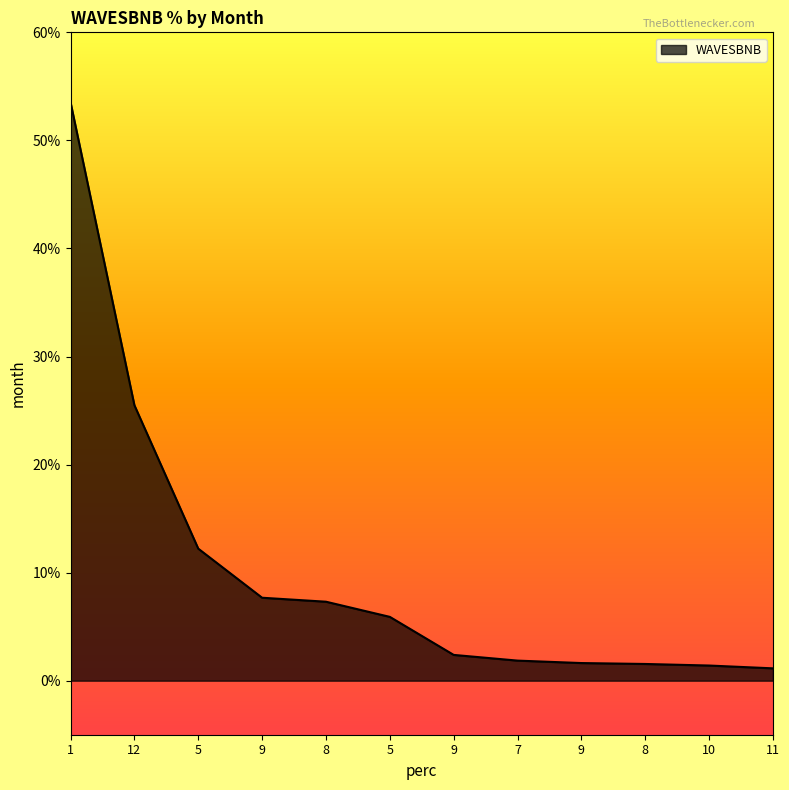

What is the value of the 8th point from the left?

1.9